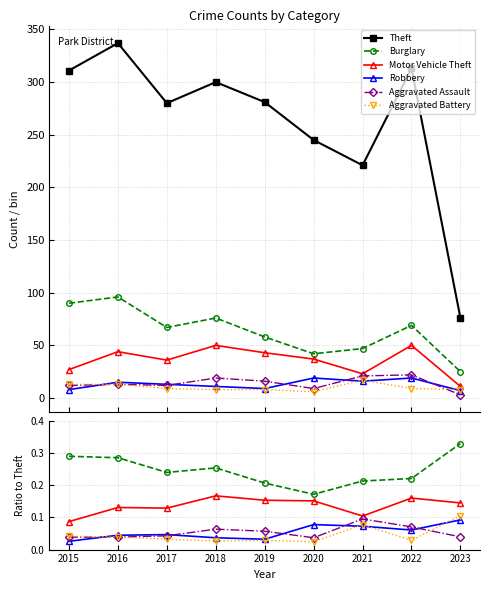

What is the maximum value shown in the chart?

337.0